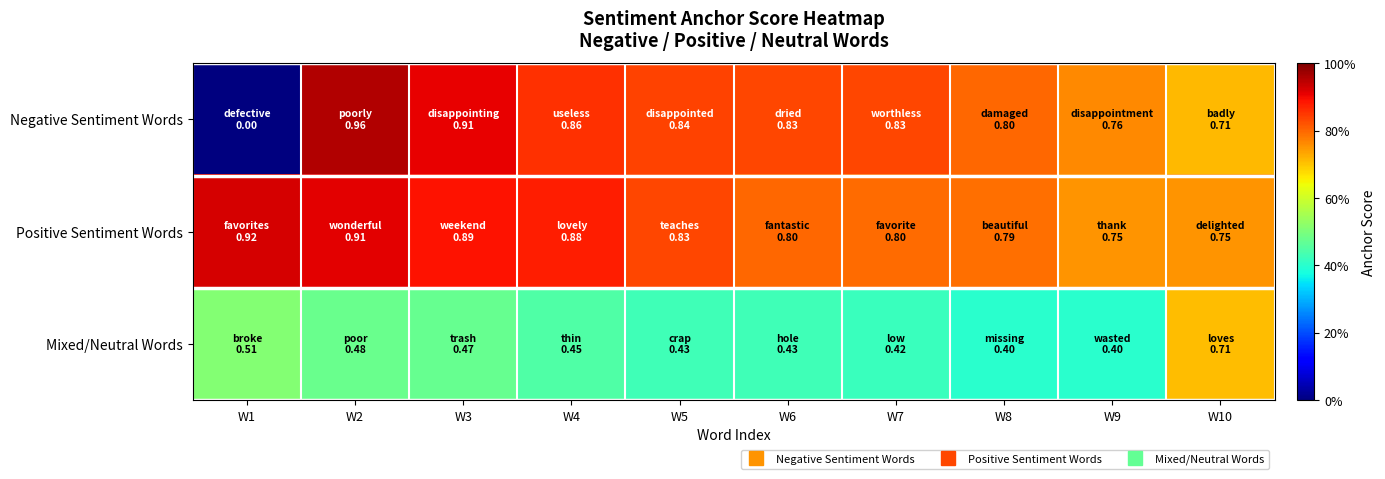

Rank the series by their average value, from lowest to highest.

Mixed/Neutral Words, Negative Sentiment Words, Positive Sentiment Words